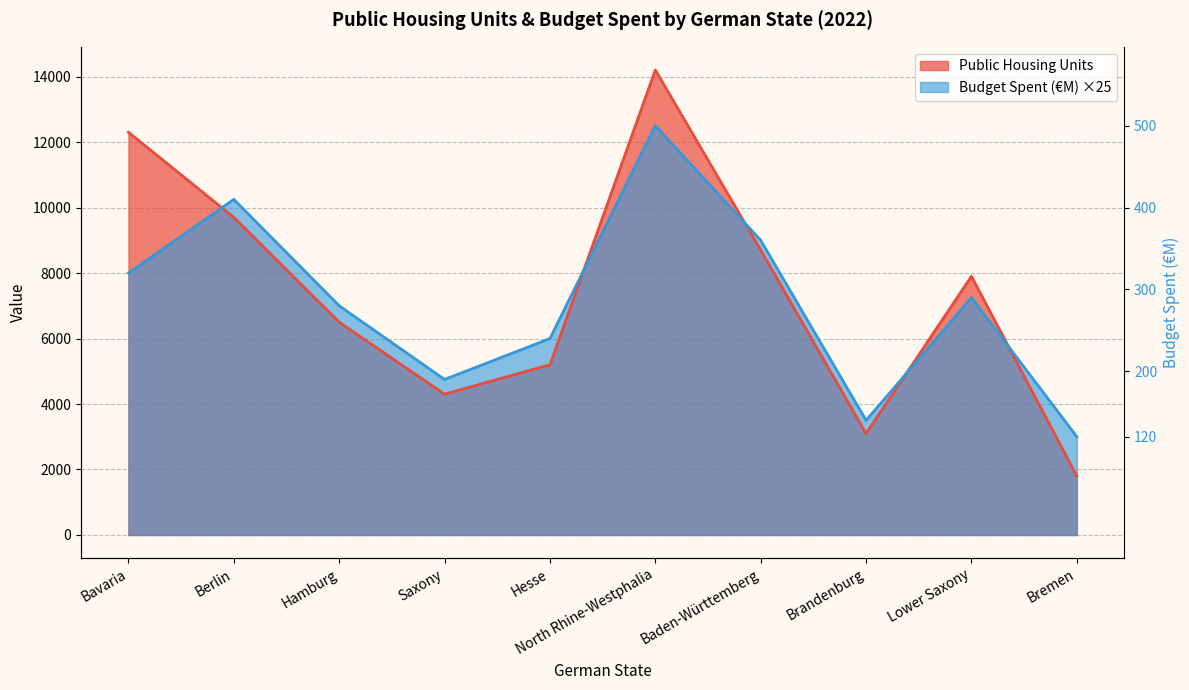

How many lines are shown in the chart?

2